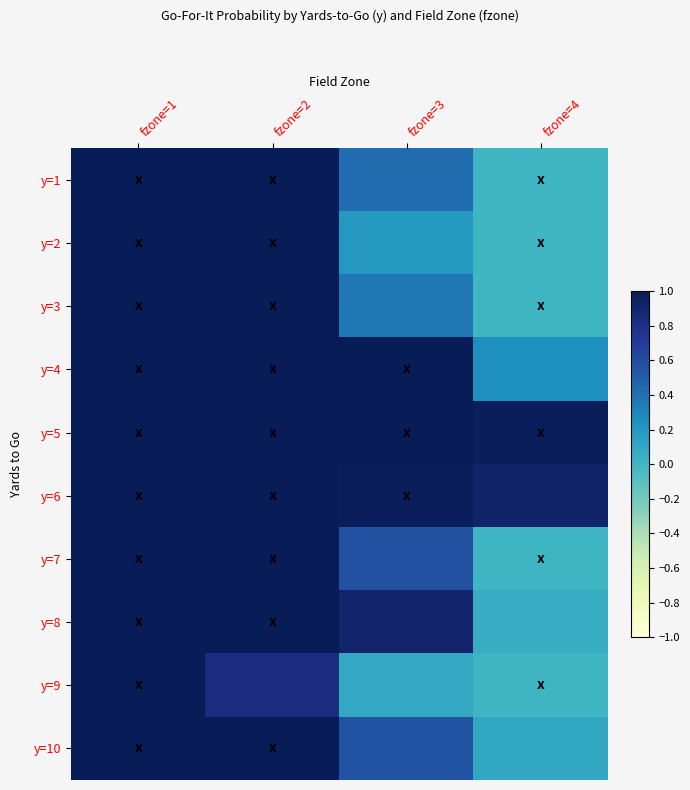

Reading left to right, transcribe all the data shown in this chart.

y=1: fzone=1=1.0	fzone=2=1.0	fzone=3=0.4	fzone=4=0.0
y=2: fzone=1=1.0	fzone=2=1.0	fzone=3=0.2	fzone=4=0.0
y=3: fzone=1=1.0	fzone=2=1.0	fzone=3=0.4	fzone=4=0.0
y=4: fzone=1=1.0	fzone=2=1.0	fzone=3=1.0	fzone=4=0.3
y=5: fzone=1=1.0	fzone=2=1.0	fzone=3=1.0	fzone=4=1.0
y=6: fzone=1=1.0	fzone=2=1.0	fzone=3=1.0	fzone=4=0.9
y=7: fzone=1=1.0	fzone=2=1.0	fzone=3=0.6	fzone=4=0.0
y=8: fzone=1=1.0	fzone=2=1.0	fzone=3=0.9	fzone=4=0.1
y=9: fzone=1=1.0	fzone=2=0.8	fzone=3=0.1	fzone=4=0.0
y=10: fzone=1=1.0	fzone=2=1.0	fzone=3=0.6	fzone=4=0.1